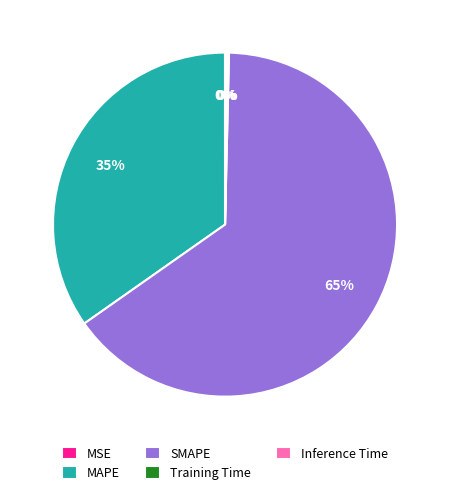

To the nearest percent, what is the difference between the largest and smallest slice percentages?

65%